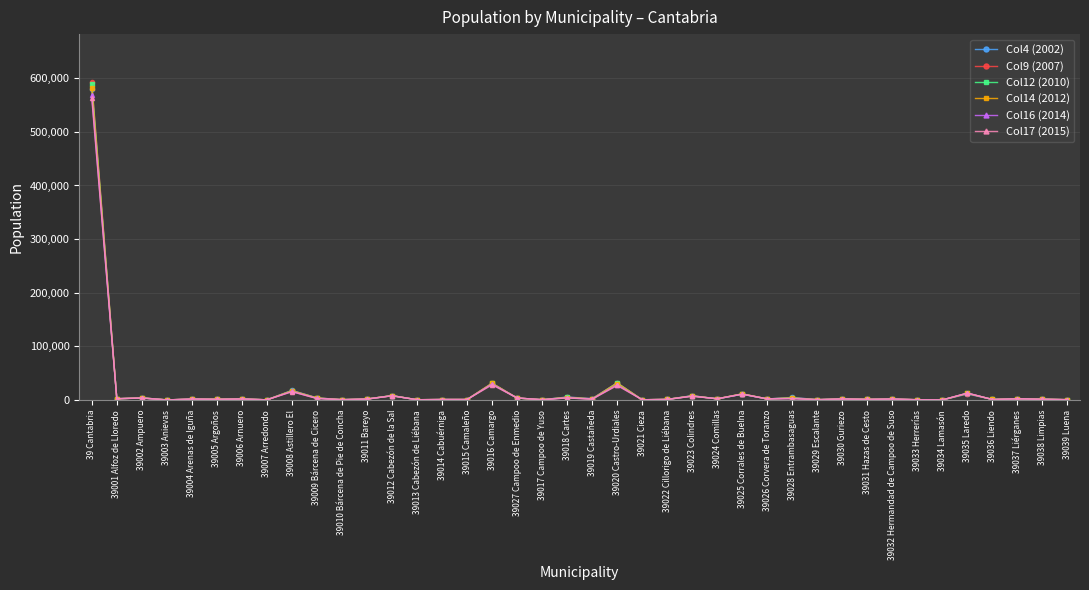

Which category has the highest value in the Col12 (2010) series?

39 Cantabria